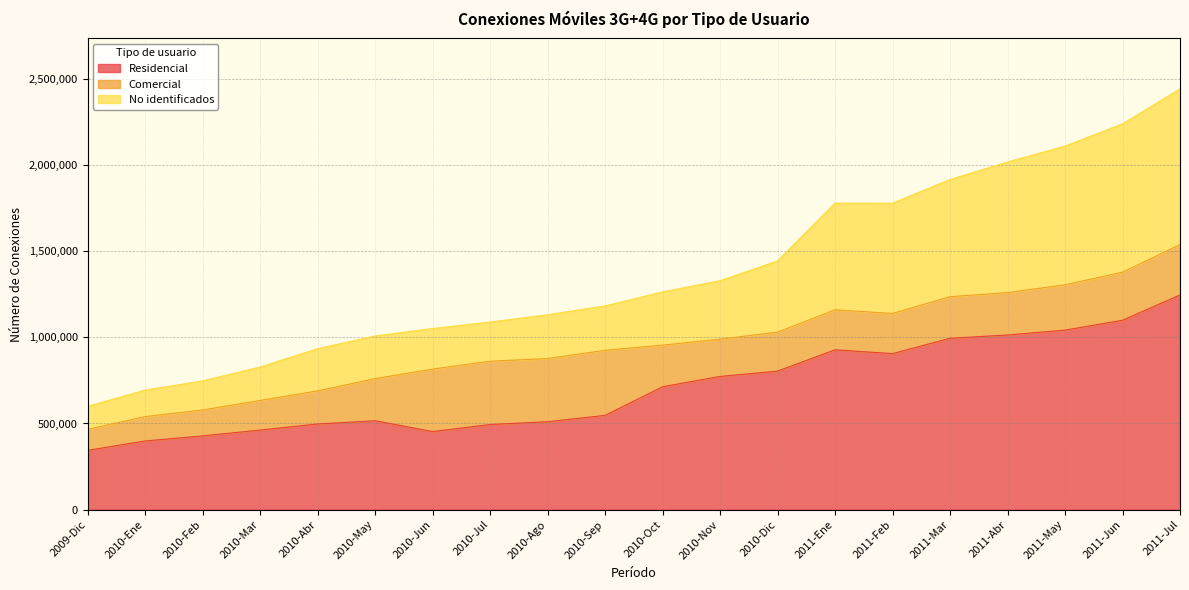

The value of Residencial at 2010-May is 515924. True or false?

True